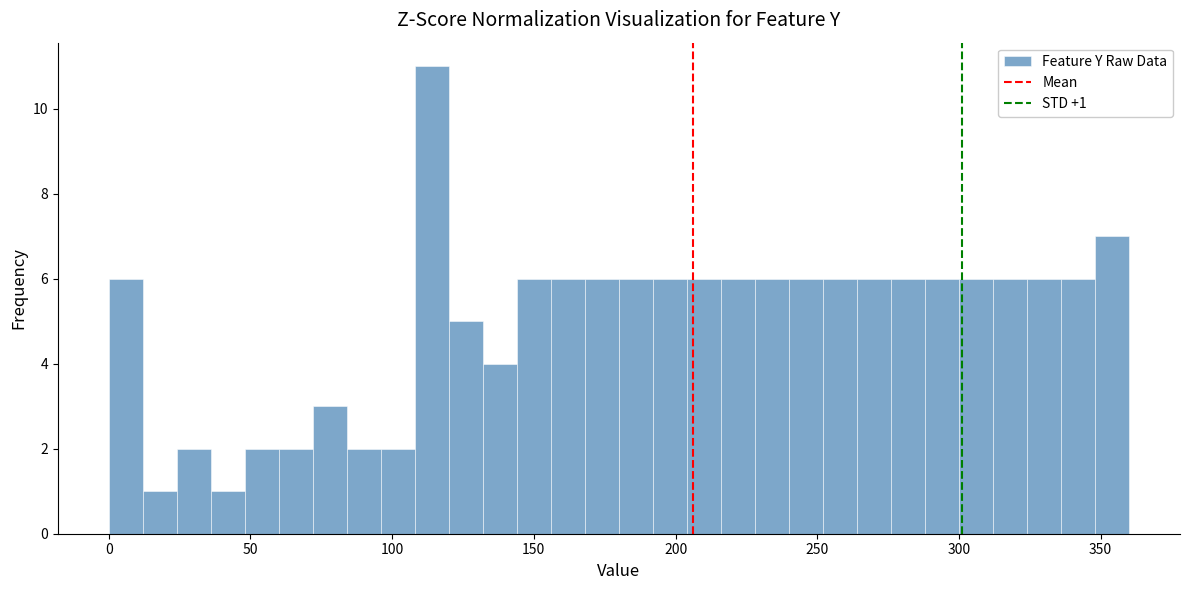

Around what value on the x-axis is the tallest bar? Give the approximate position of its centre, as read against the axis.

115